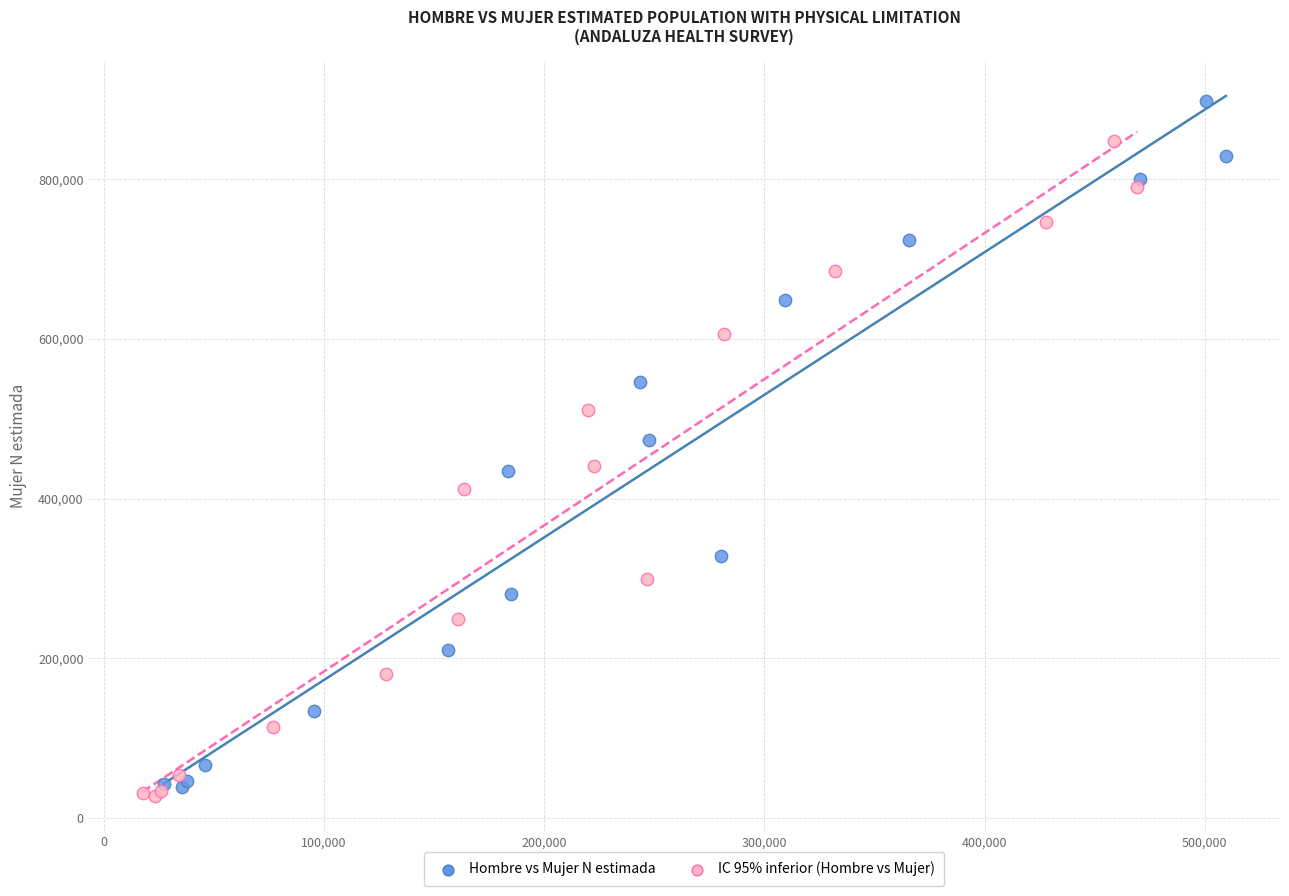

Which series has the widest spread of Y values?

Hombre vs Mujer N estimada